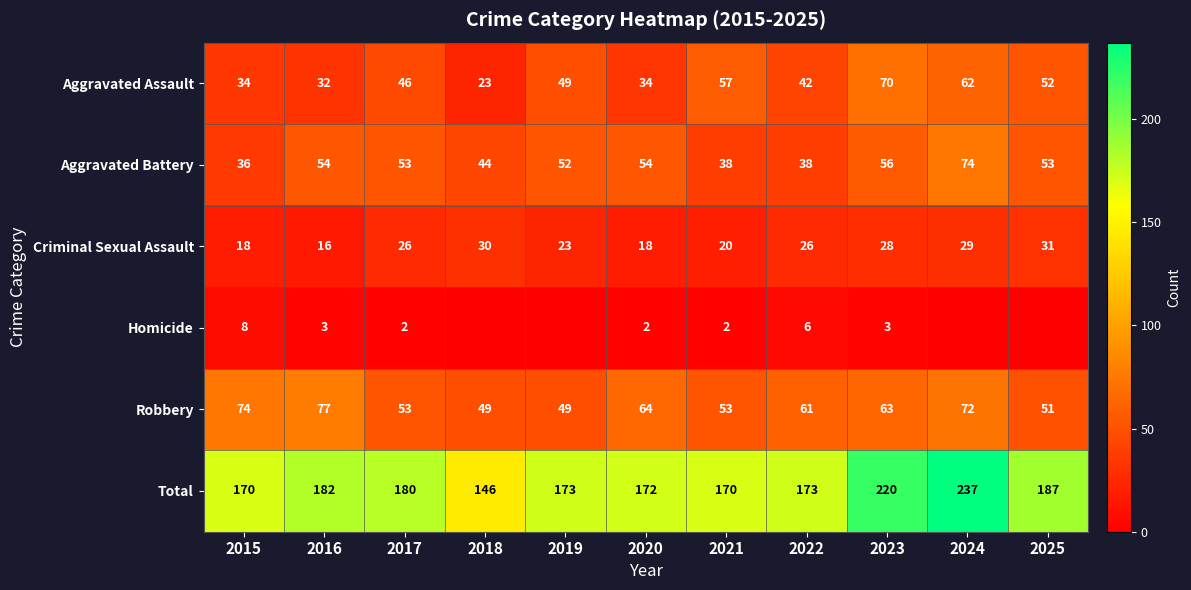

Rank the series at 2016 from lowest to highest value.

Homicide, Criminal Sexual Assault, Aggravated Assault, Aggravated Battery, Robbery, Total